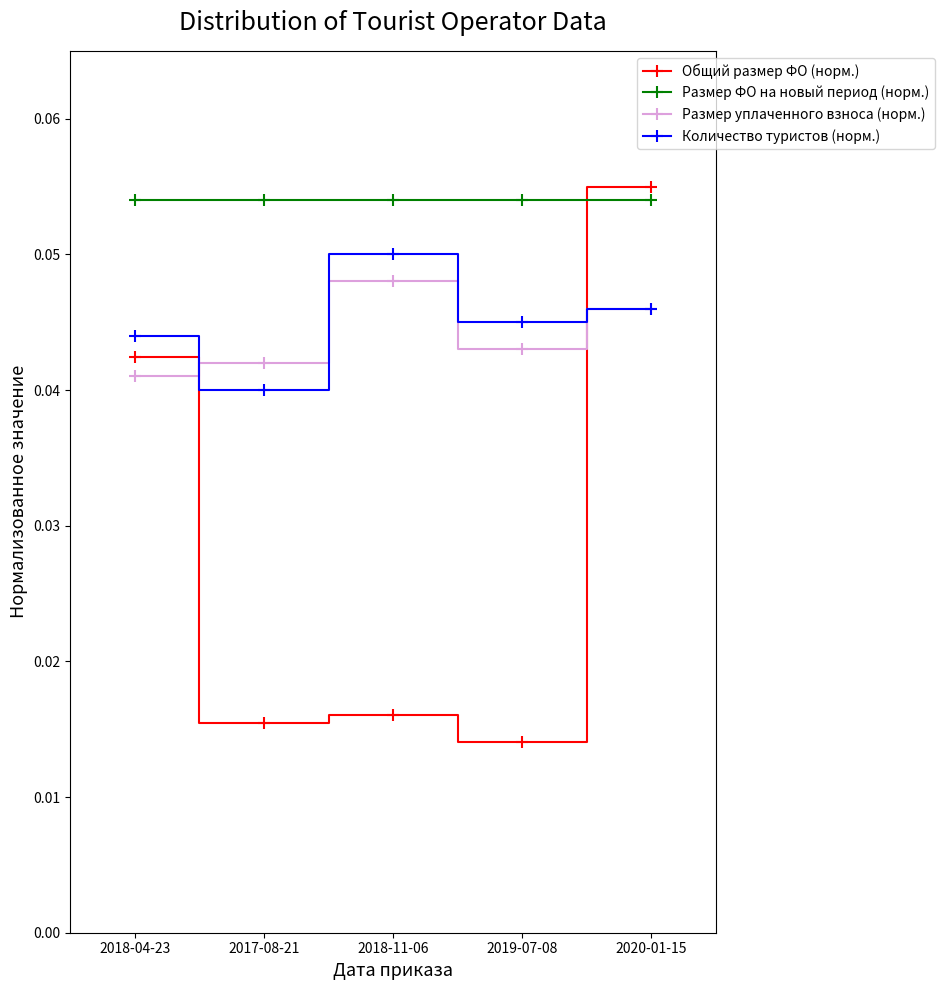

Which series ends up on top after the final intersection of Общий размер ФО (норм.) and Размер ФО на новый период (норм.)?

Общий размер ФО (норм.)